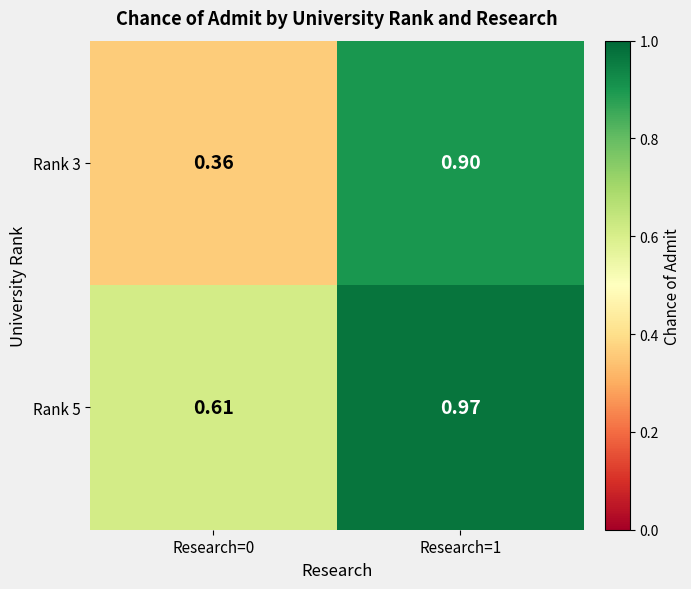

Which series has the largest range (max minus min)?

Rank 3